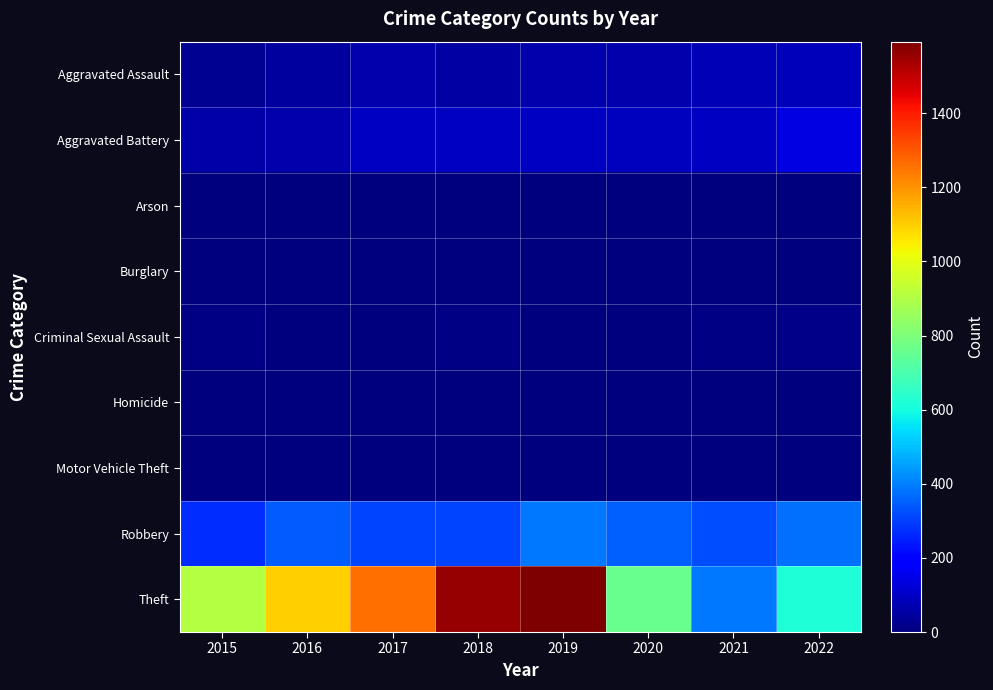

What is the difference between the highest and lowest values at 2018?

1556